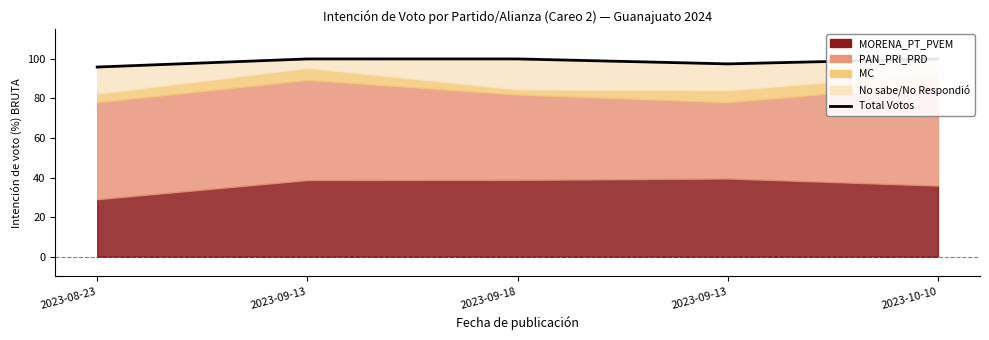

Rank the categories by value from highest to lowest.

2023-09-13, 2023-09-18, 2023-10-10, 2023-09-13, 2023-08-23